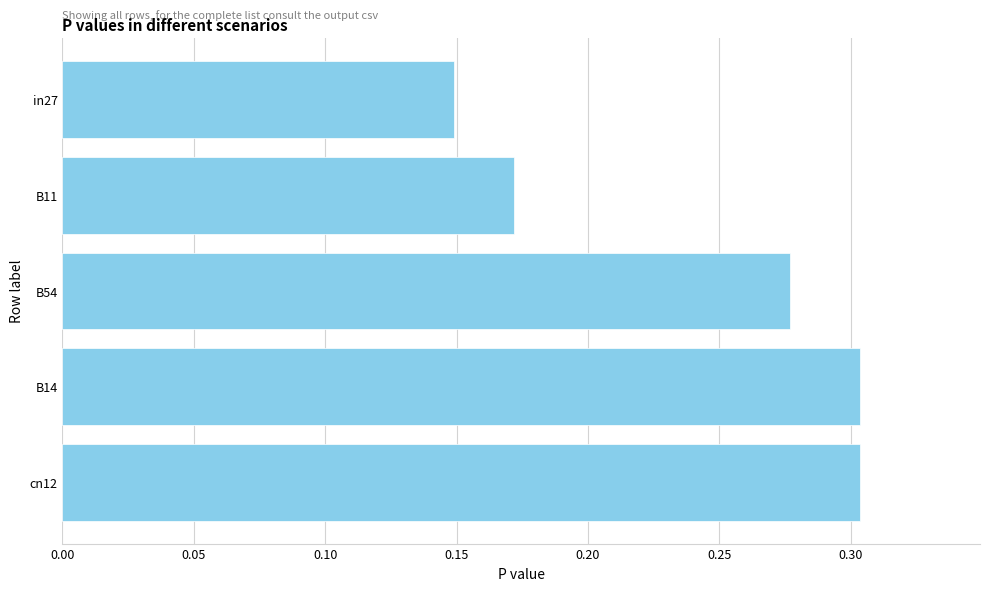

What is the sum of all values?

1.2